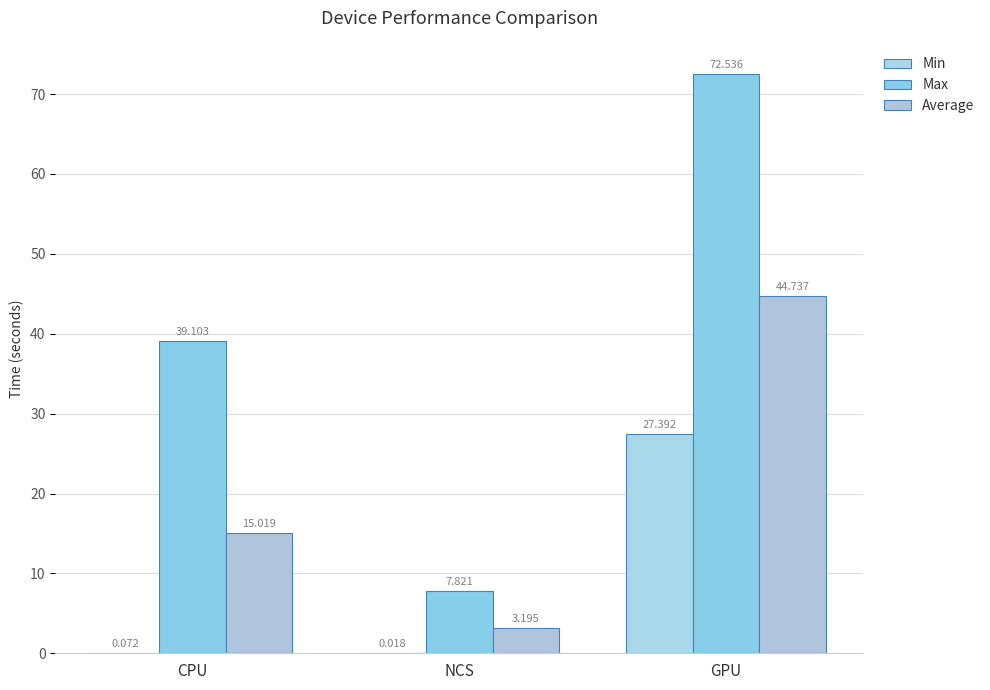

Is it true that Min equals 0.1 at CPU?

False